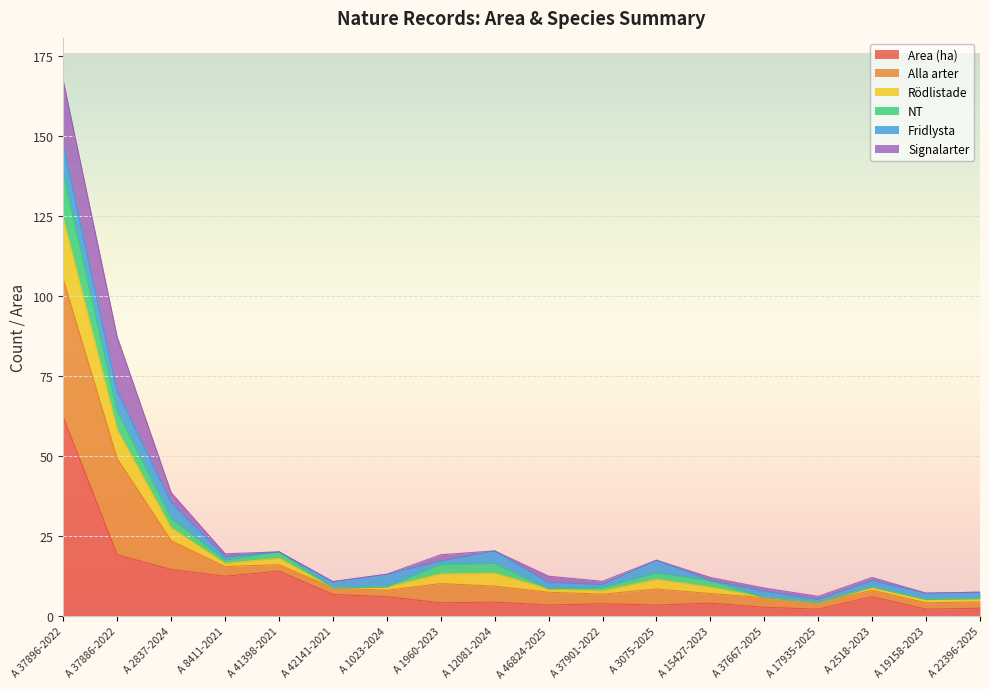

True or false: Area (ha) has a value of 23.0 at A 37896-2022.

False